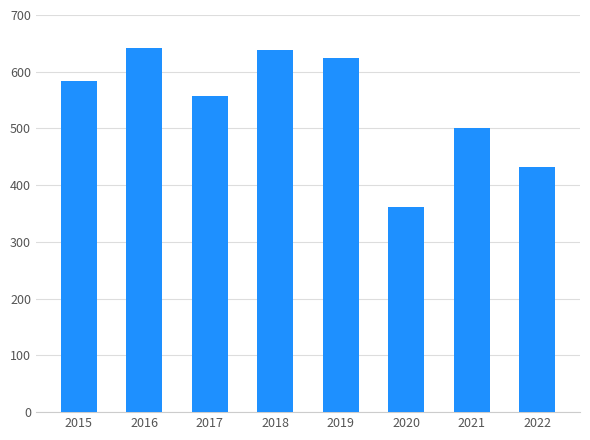

What is the greatest value displayed?

641